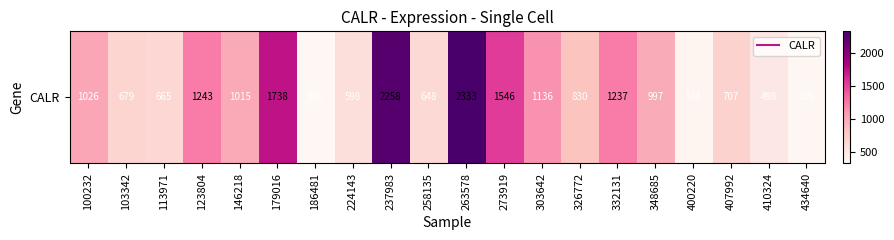

The value at 348685 is 996.6. True or false?

True